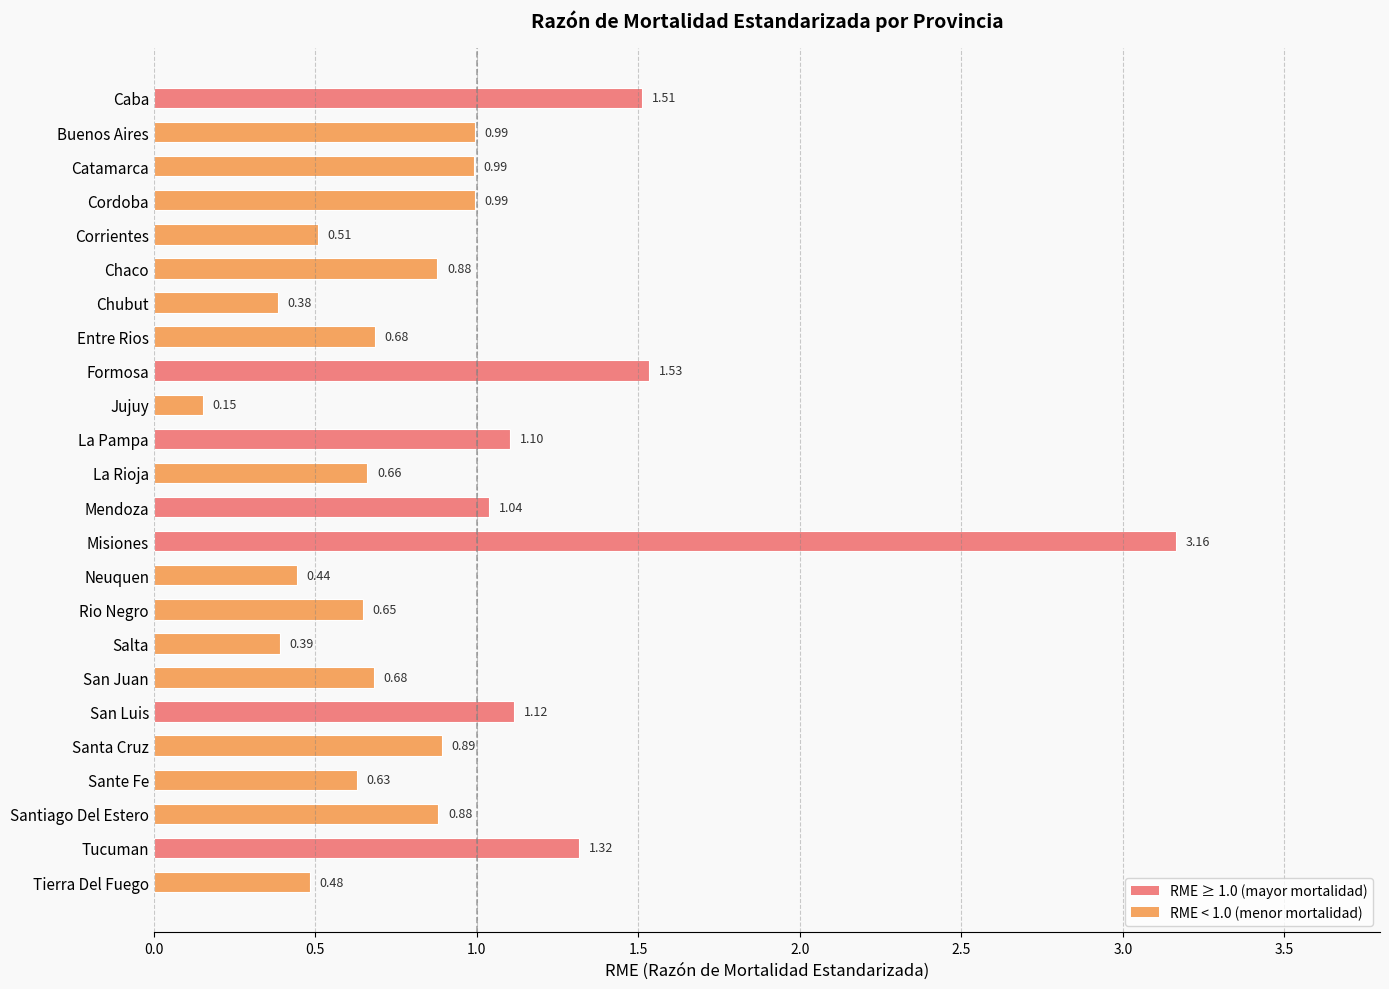

What is the label of the 22nd bar from the bottom?

Catamarca